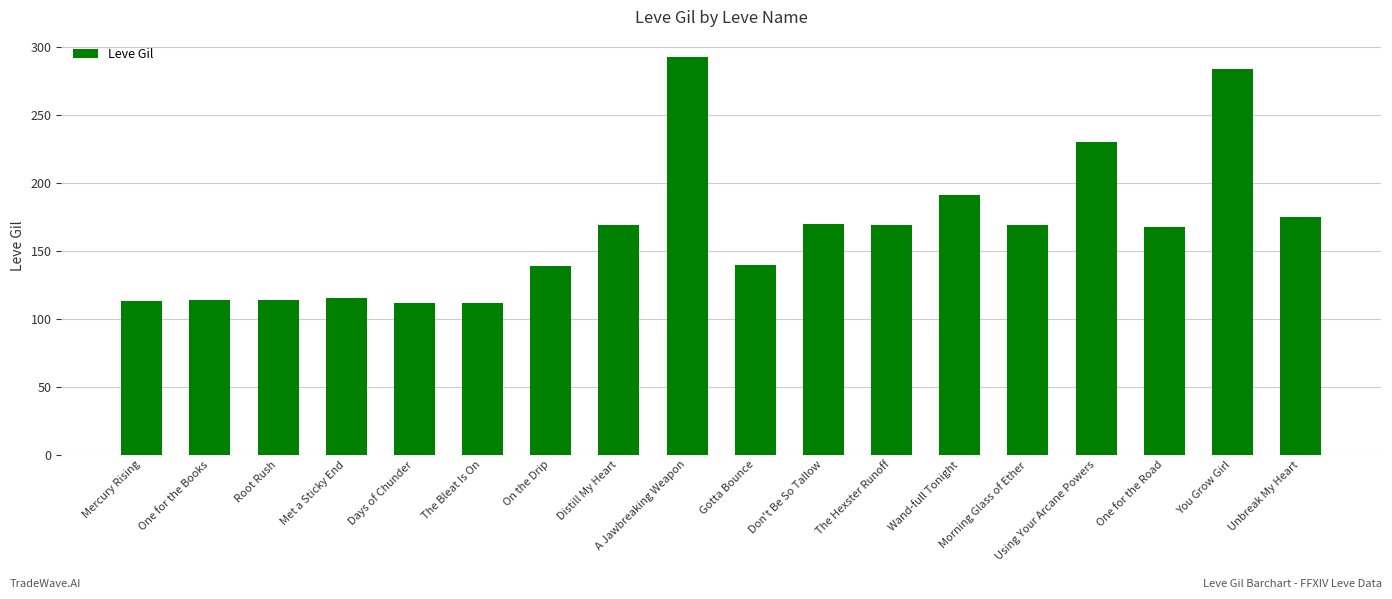

Which has a higher value, You Grow Girl or The Bleat Is On?

You Grow Girl